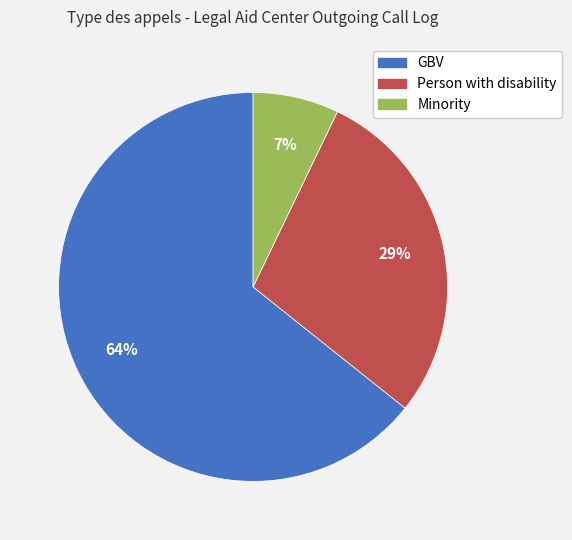

Count the number of slices in the pie.

3